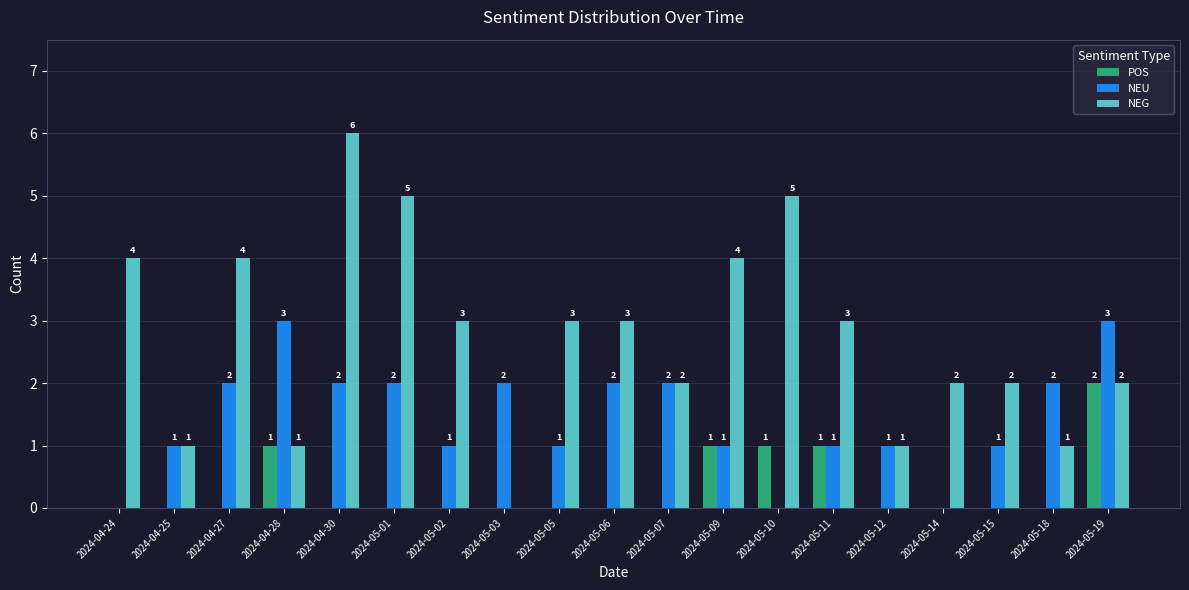

How many series are shown in this chart?

3